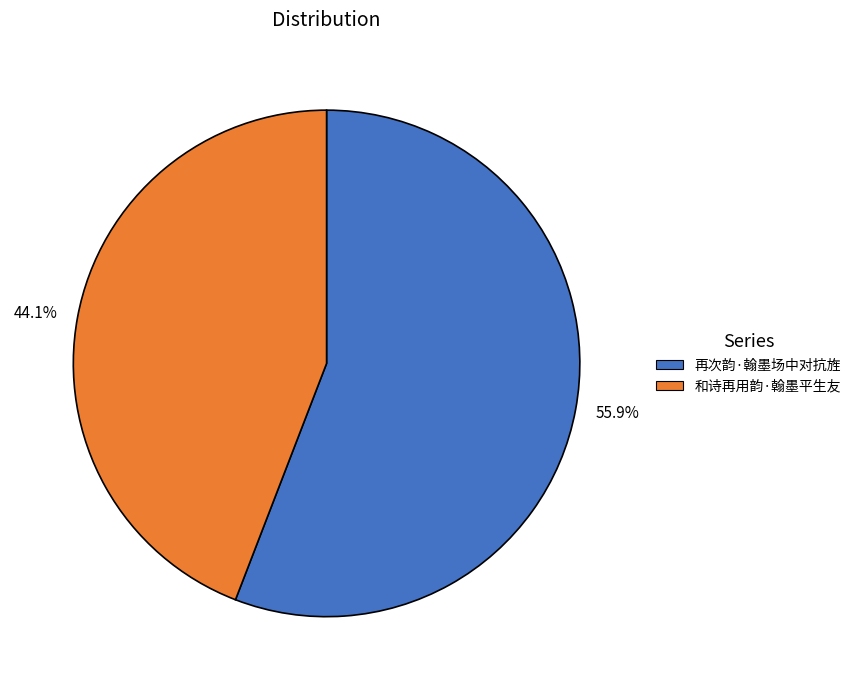

Rank the categories by value from lowest to highest.

44.1%, 55.9%